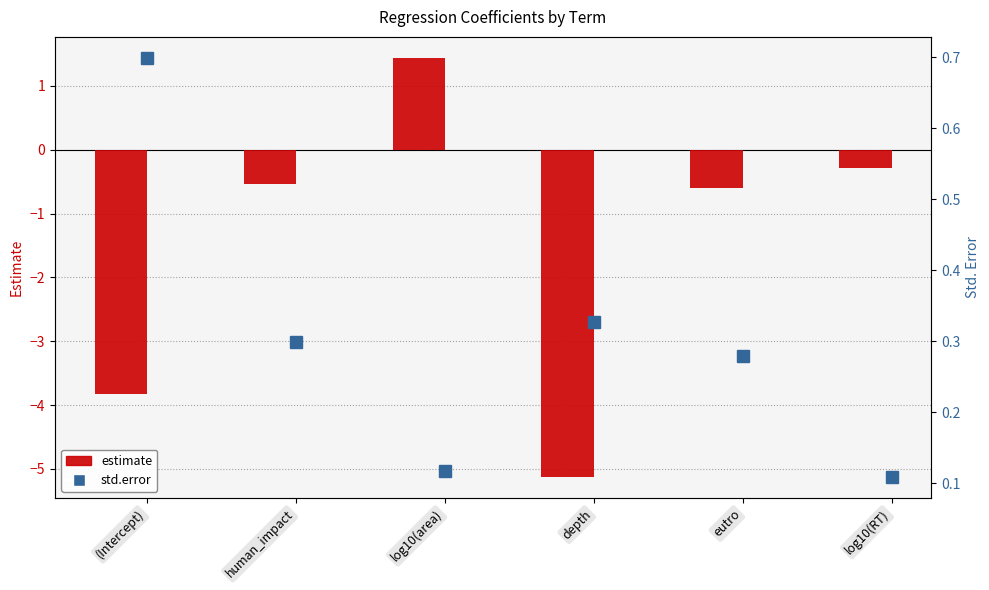

What position from the right is log10(area)?

4